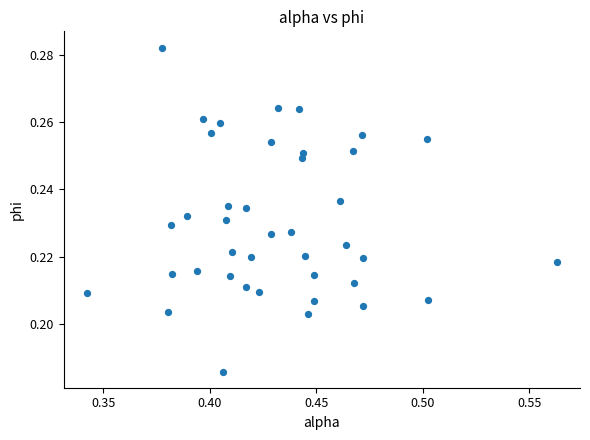

How many points are shown in the scatter plot?

40